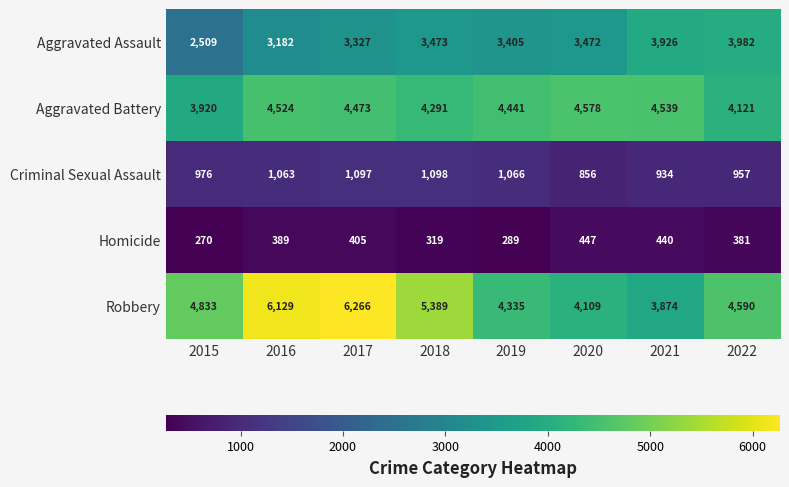

What is the sum of all Aggravated Battery values?

34887